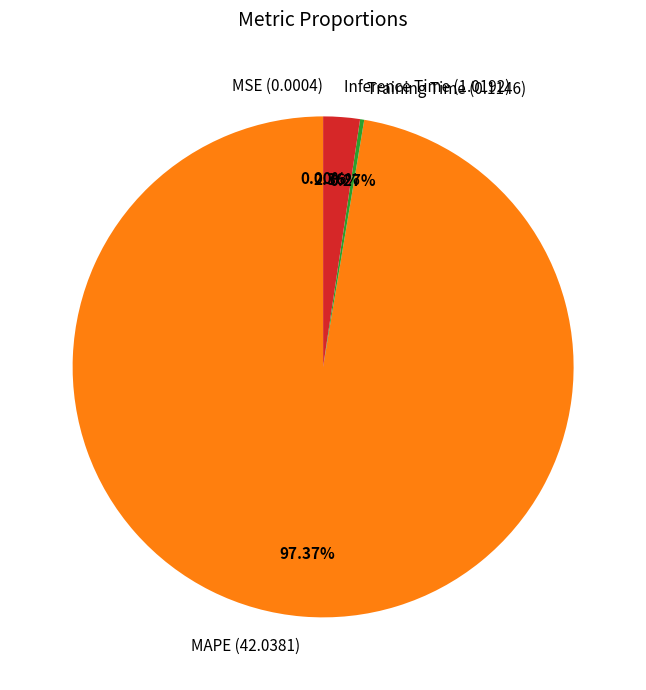

Which slice is the largest?

MAPE